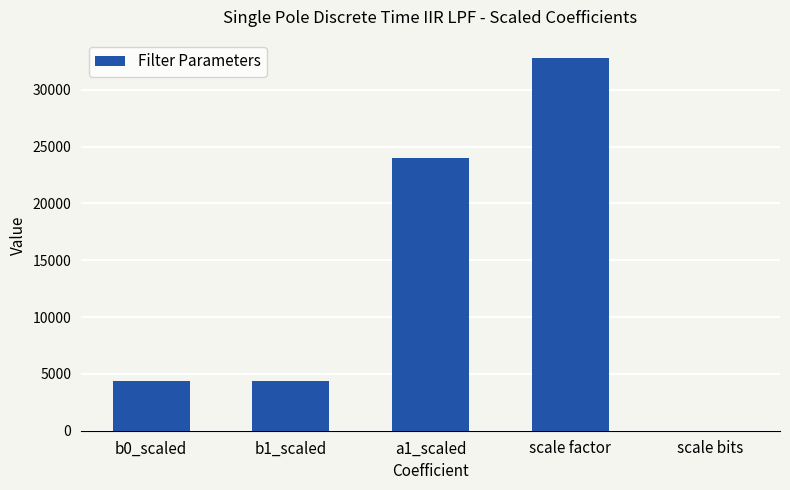

What is the sum of all values?

65551